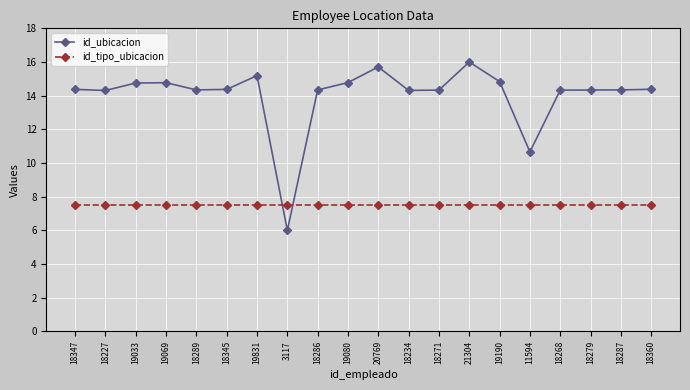

What is the label of the 8th point from the left?

3117